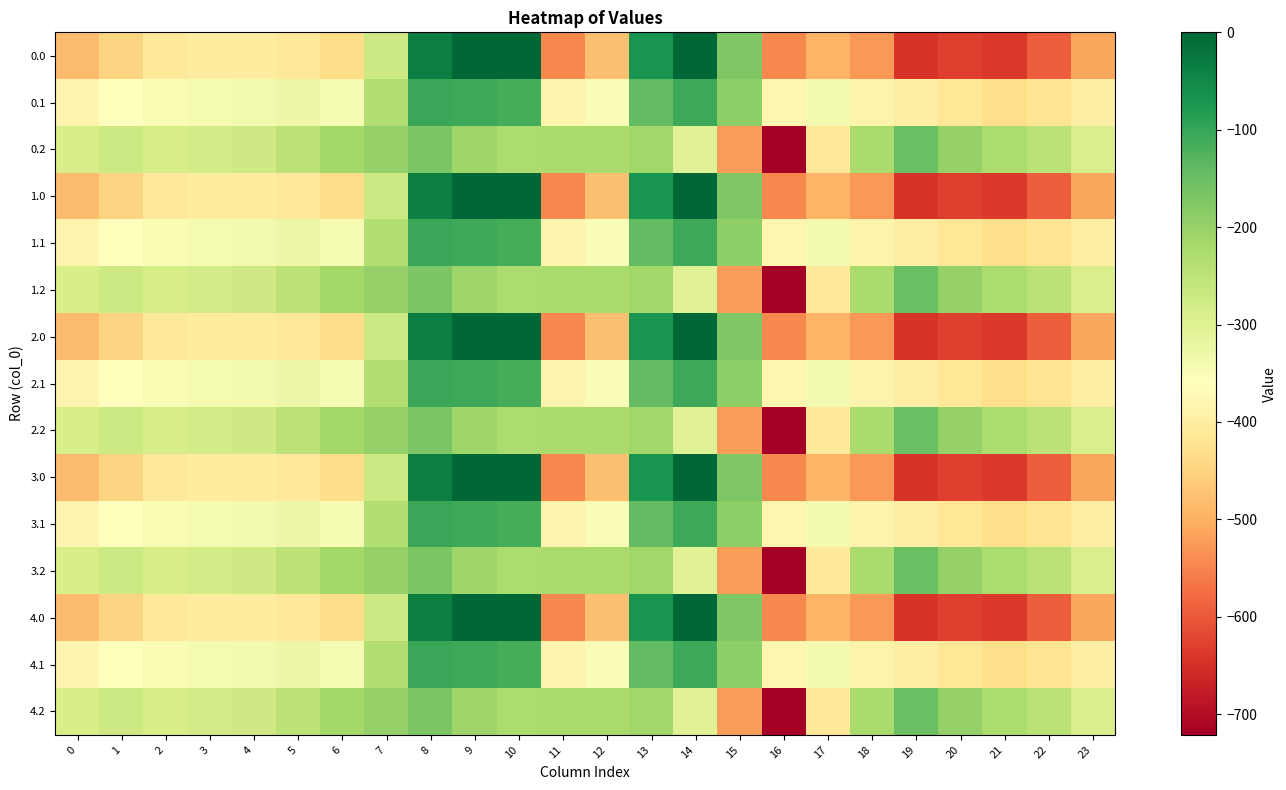

Rank the series at 22 from highest to lowest value.

0.2, 1.2, 2.2, 3.2, 4.2, 0.1, 1.1, 2.1, 3.1, 4.1, 0.0, 1.0, 2.0, 3.0, 4.0